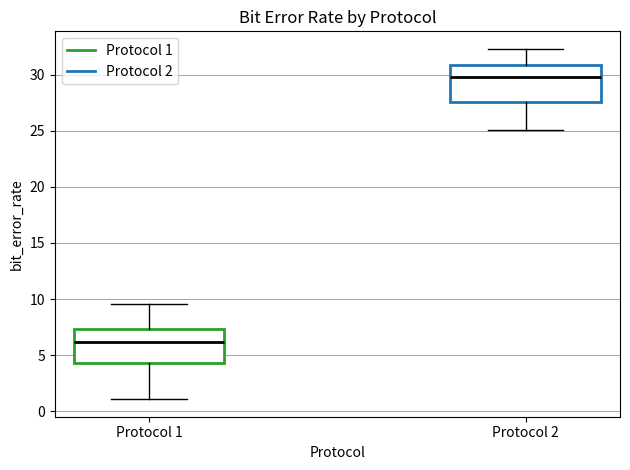

Reading left to right, transcribe this box plot: for each box, give where its median line is, the range the box spans, and where its two whiskers end, as read against the y-axis. The values are not printed on the chart, so give them approximately, as read against the axis.

Protocol 1: median 6.0, box 4.5 to 7.5, whiskers 1.0 to 9.5
Protocol 2: median 30.0, box 27.5 to 31.0, whiskers 25.0 to 32.5